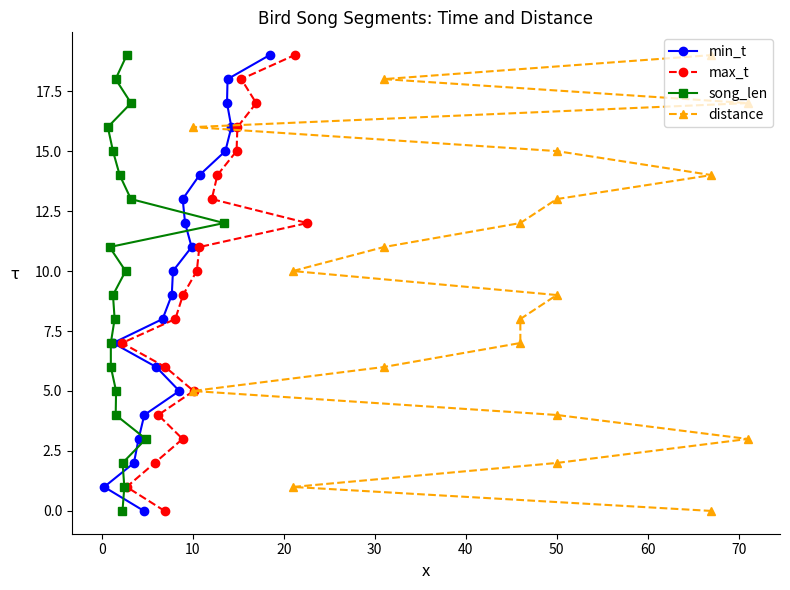

What is the value of the min_t point at the 20th from the left?

19